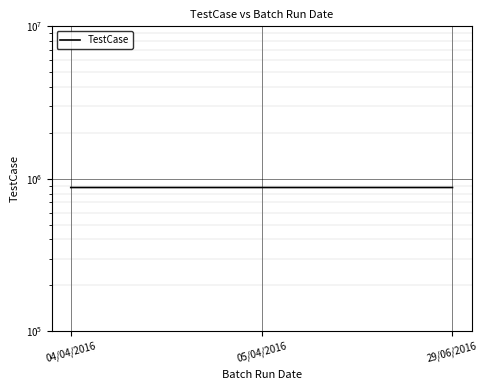

Which category has the highest value across all series?

29/06/2016